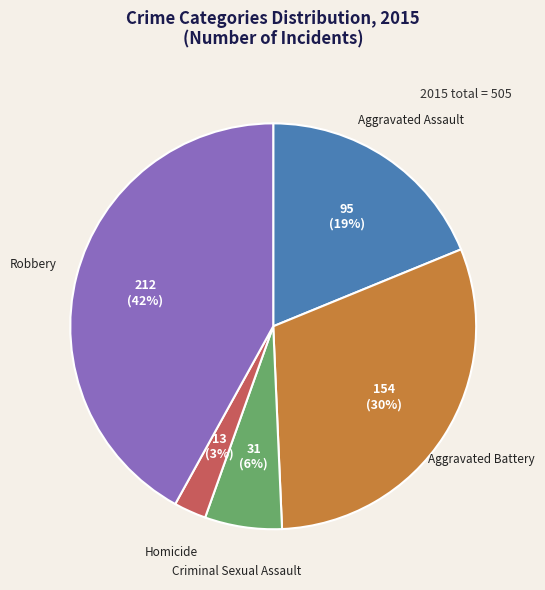

Which category has the biggest portion of the pie?

Robbery